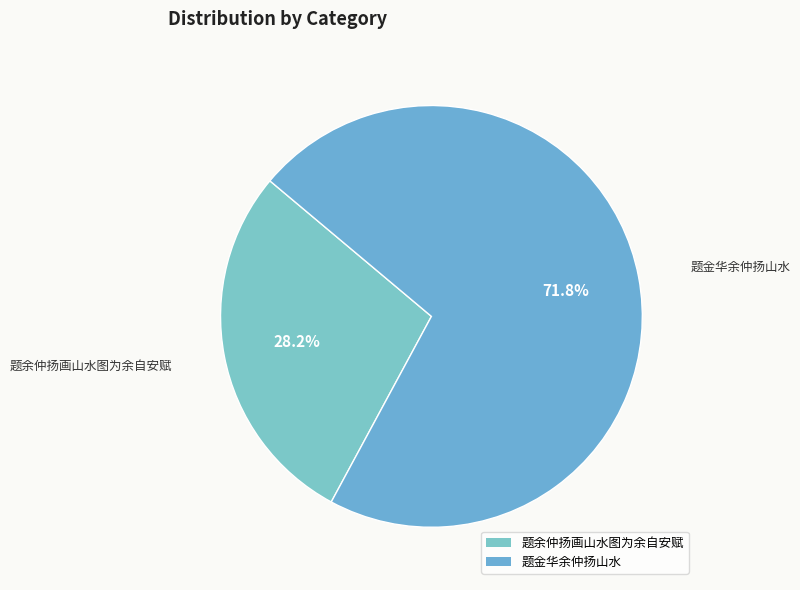

Count the number of slices in the pie.

2